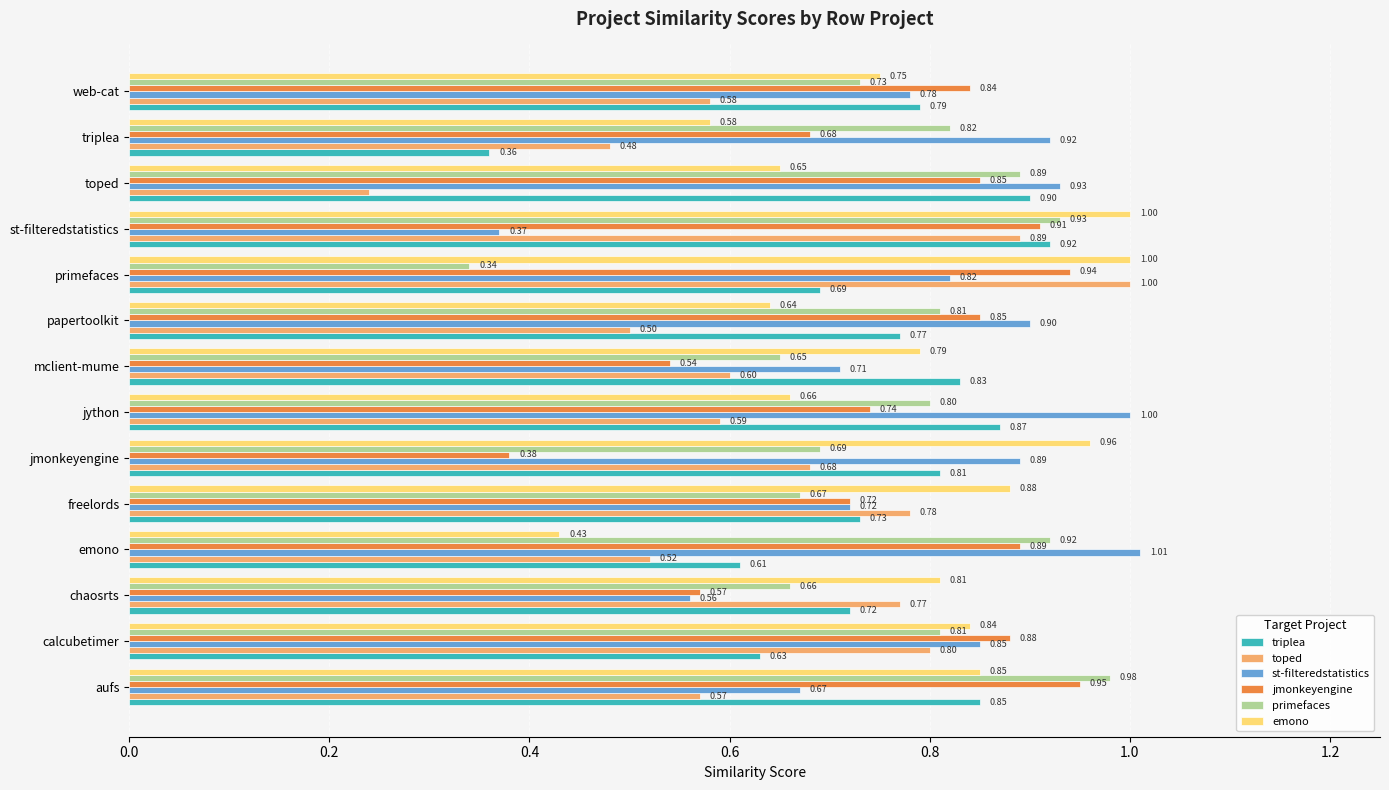

Which category has the highest value in the st-filteredstatistics series?

emono